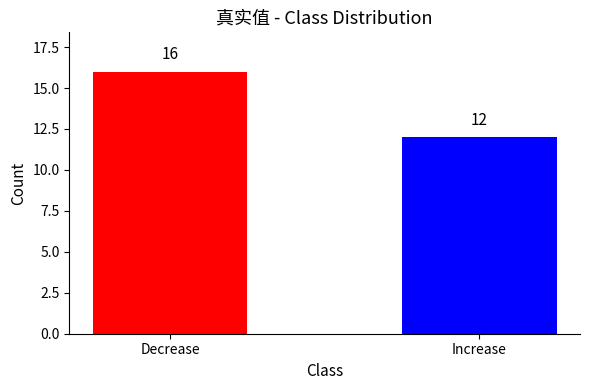

What is the value of the 1st bar from the left?

16